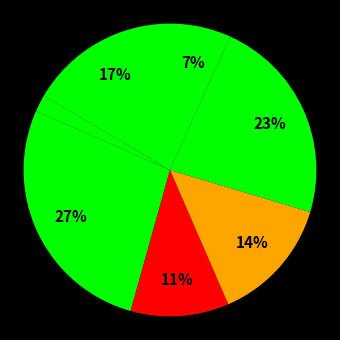

How many slices are in this pie chart?

7